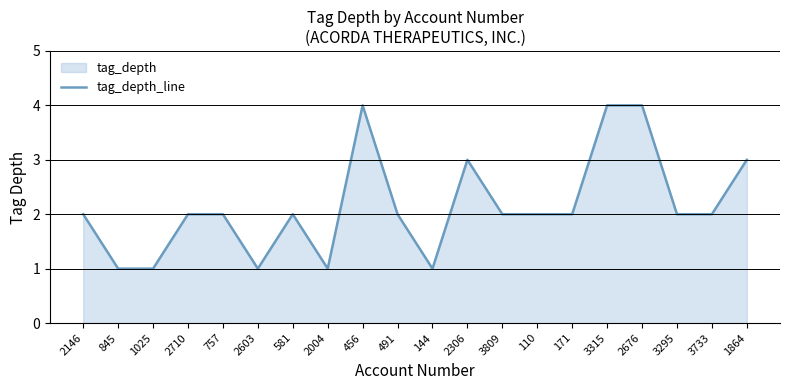

At which category does the data reach its first local peak?

581